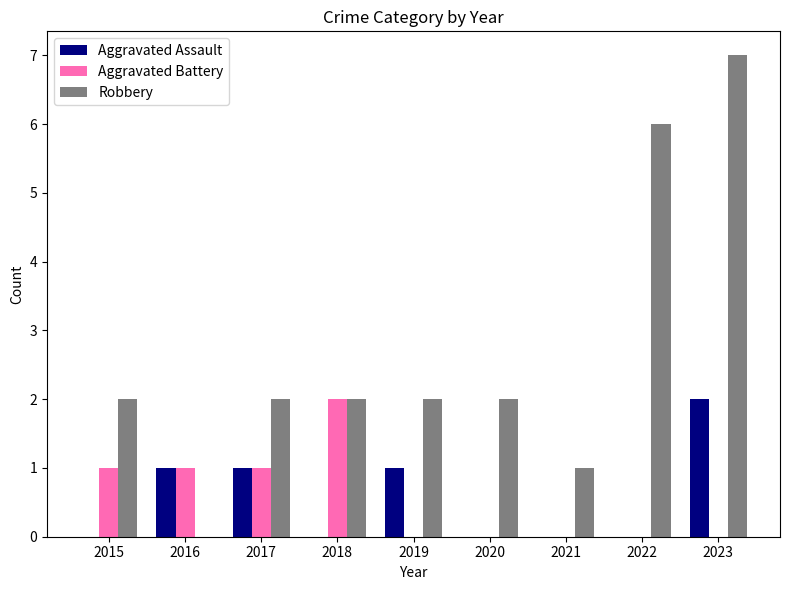

The value of Aggravated Battery at 2016 is 1. True or false?

True